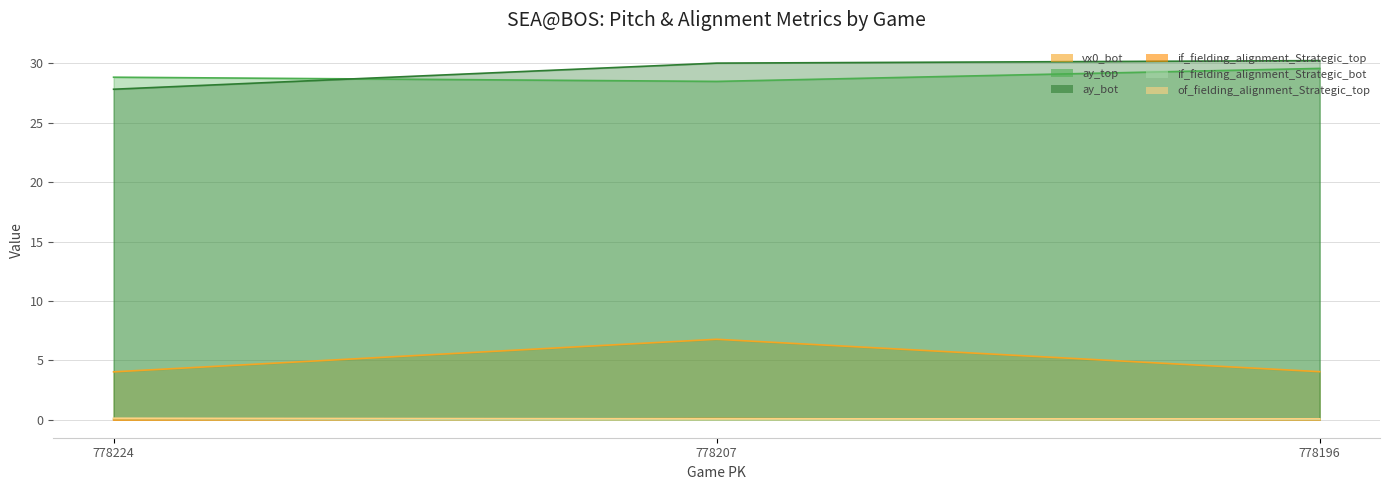

What is the total value across all series at 778196?

64.0